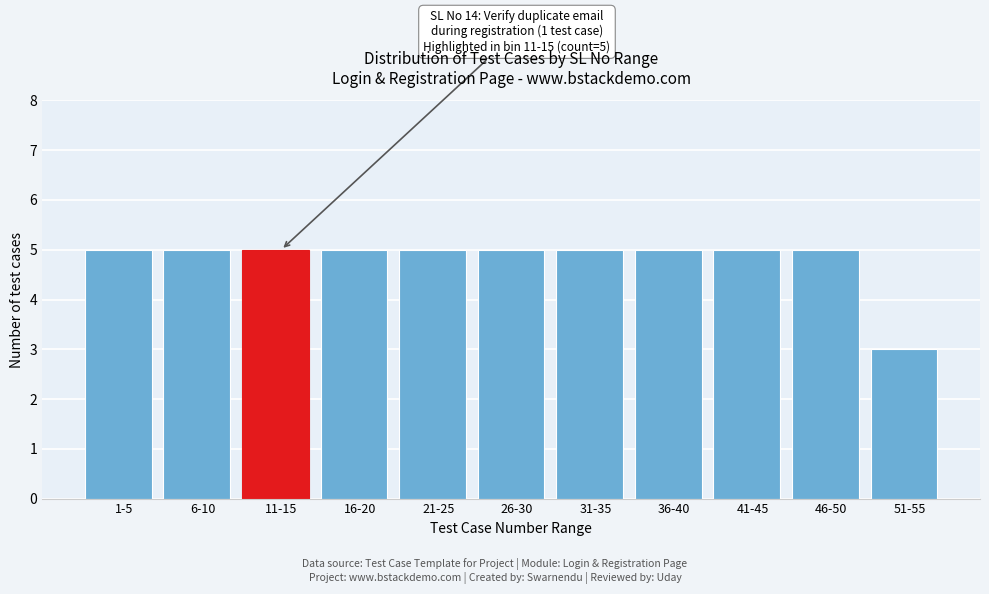

Reading right to left, extract all data points from this chart.

3	5	5	5	5	5	5	5	5	5	5